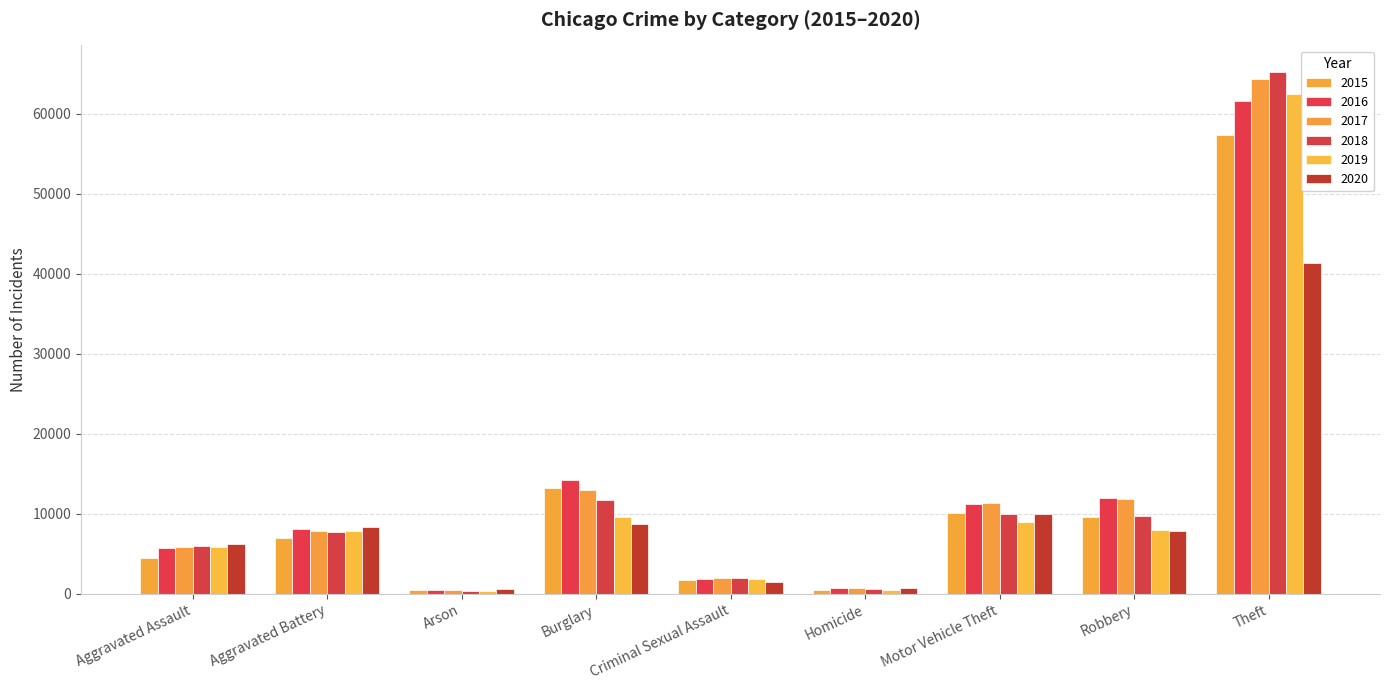

How many values in the 2019 series are below 7857?

4